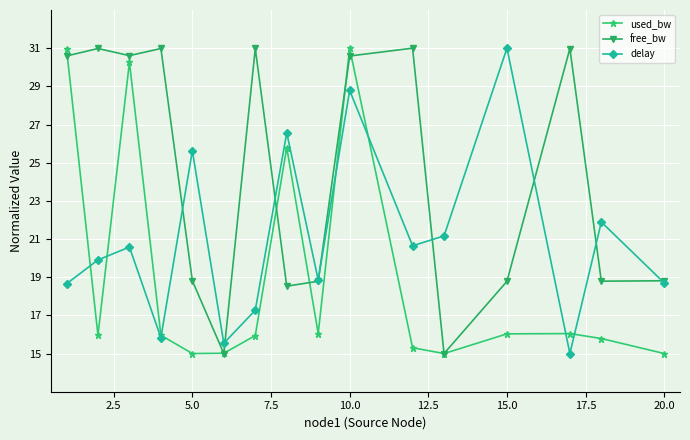

How many interior local peaks does the delay series have?

6